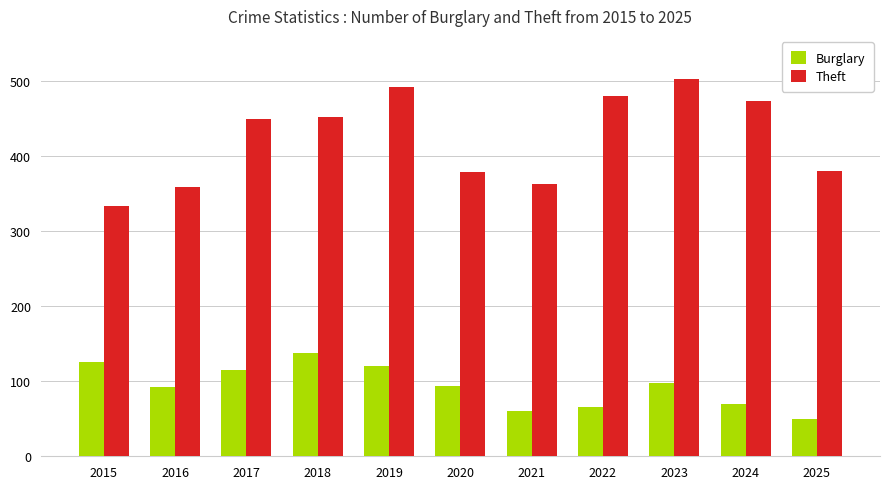

Count the number of data series in this chart.

2